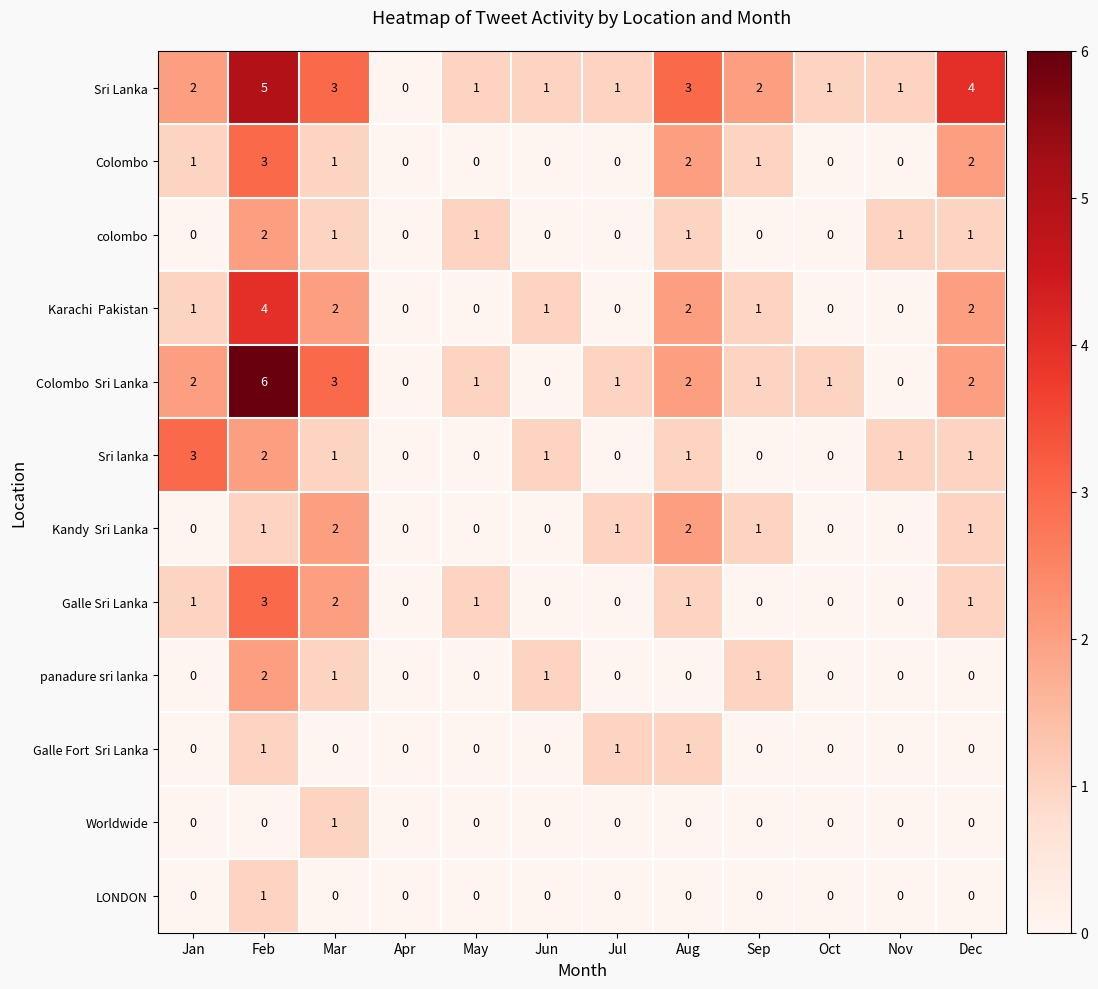

What is the sum of the Galle Sri Lanka values at Feb and Jul?

3